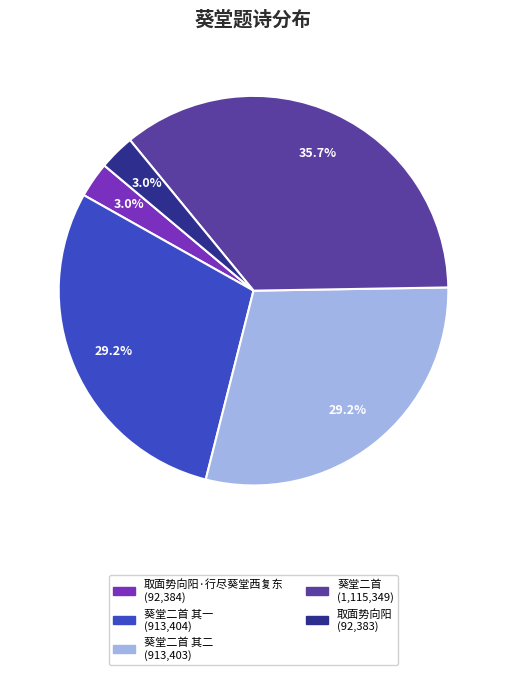

Is there any slice that represents more than half of the pie?

No